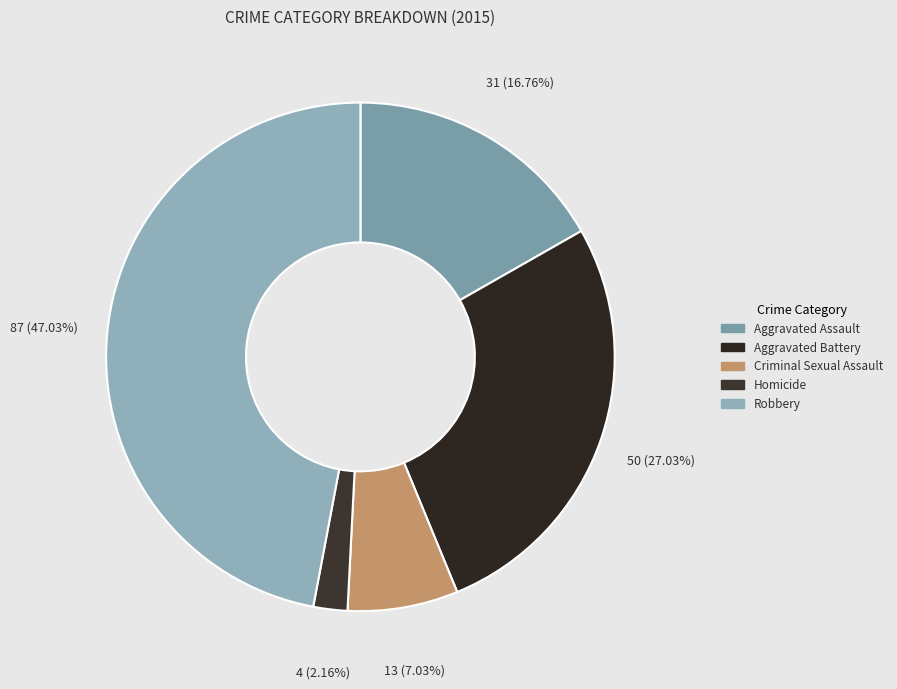

Which category has the biggest portion of the pie?

Robbery